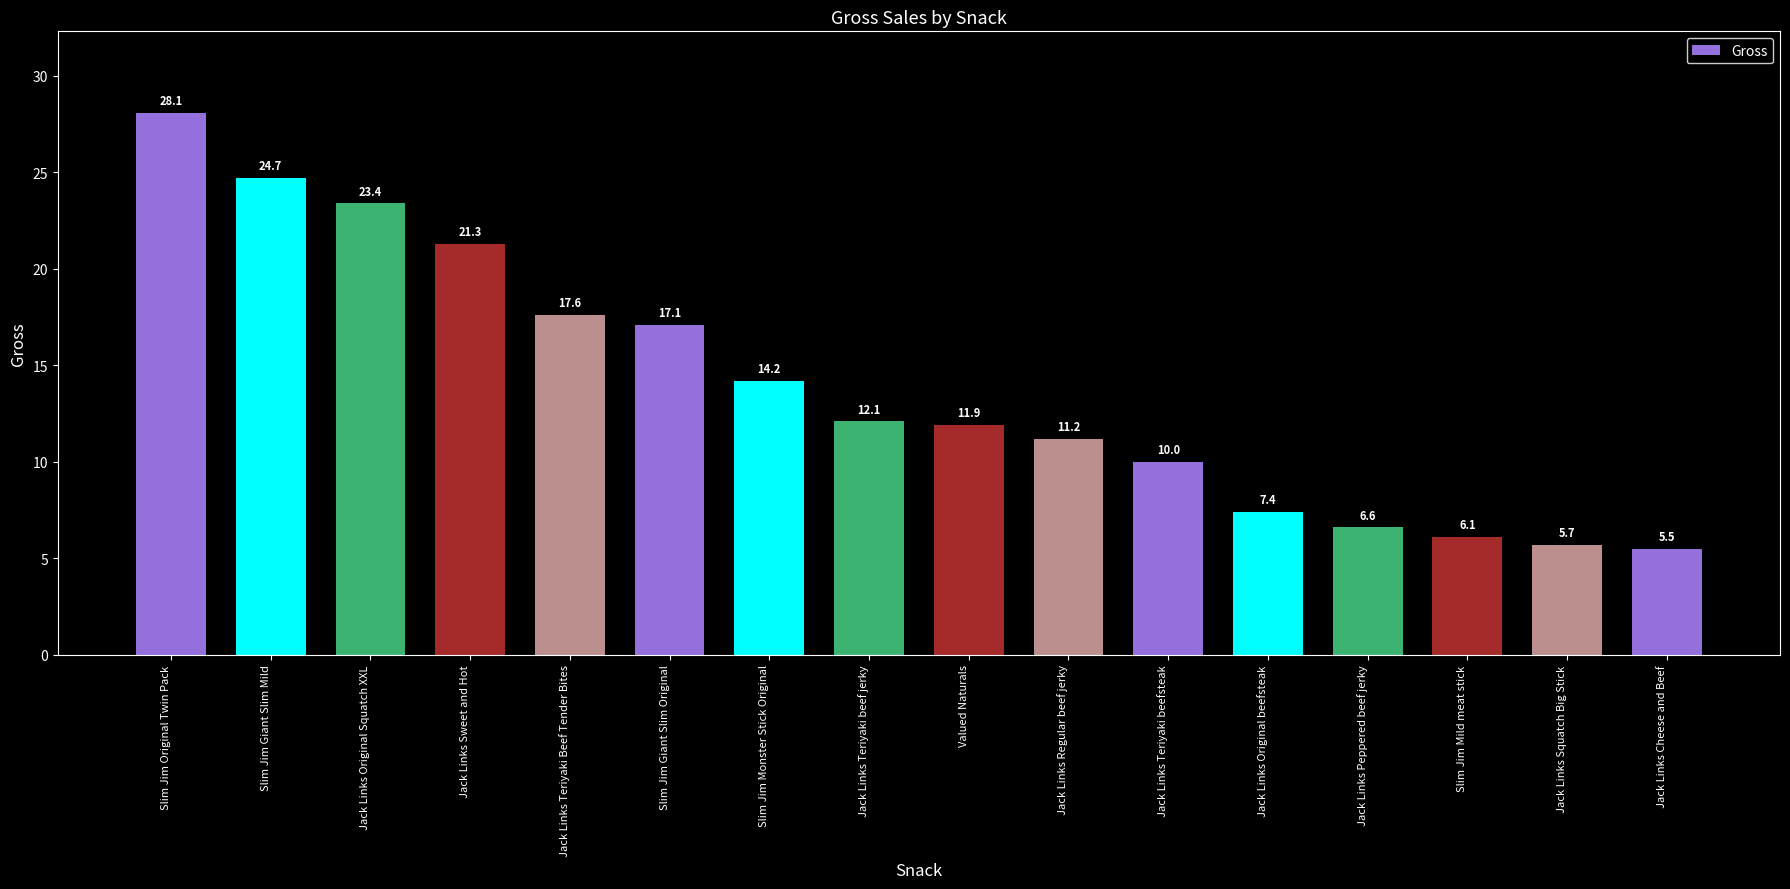

What is the difference between the values at Slim Jim Giant Slim Original and Jack Links Teriyaki Beef Tender Bites?

0.5